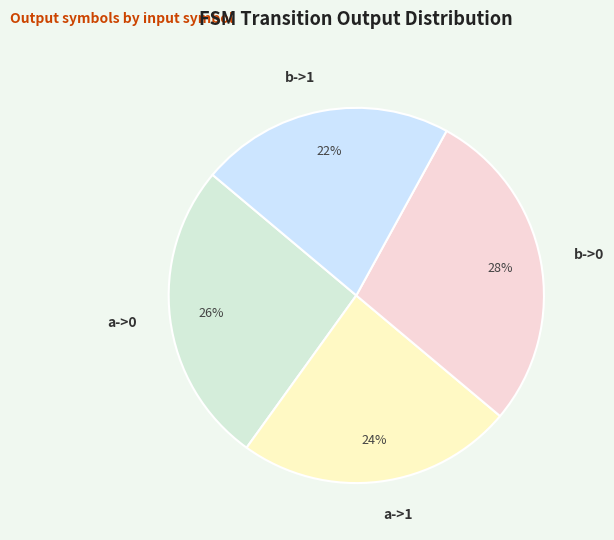

How many segments does this pie chart have?

4